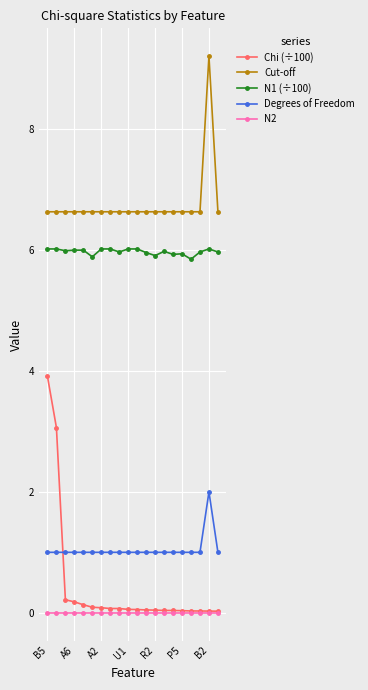

Which series has the largest range (max minus min)?

Chi (÷100)